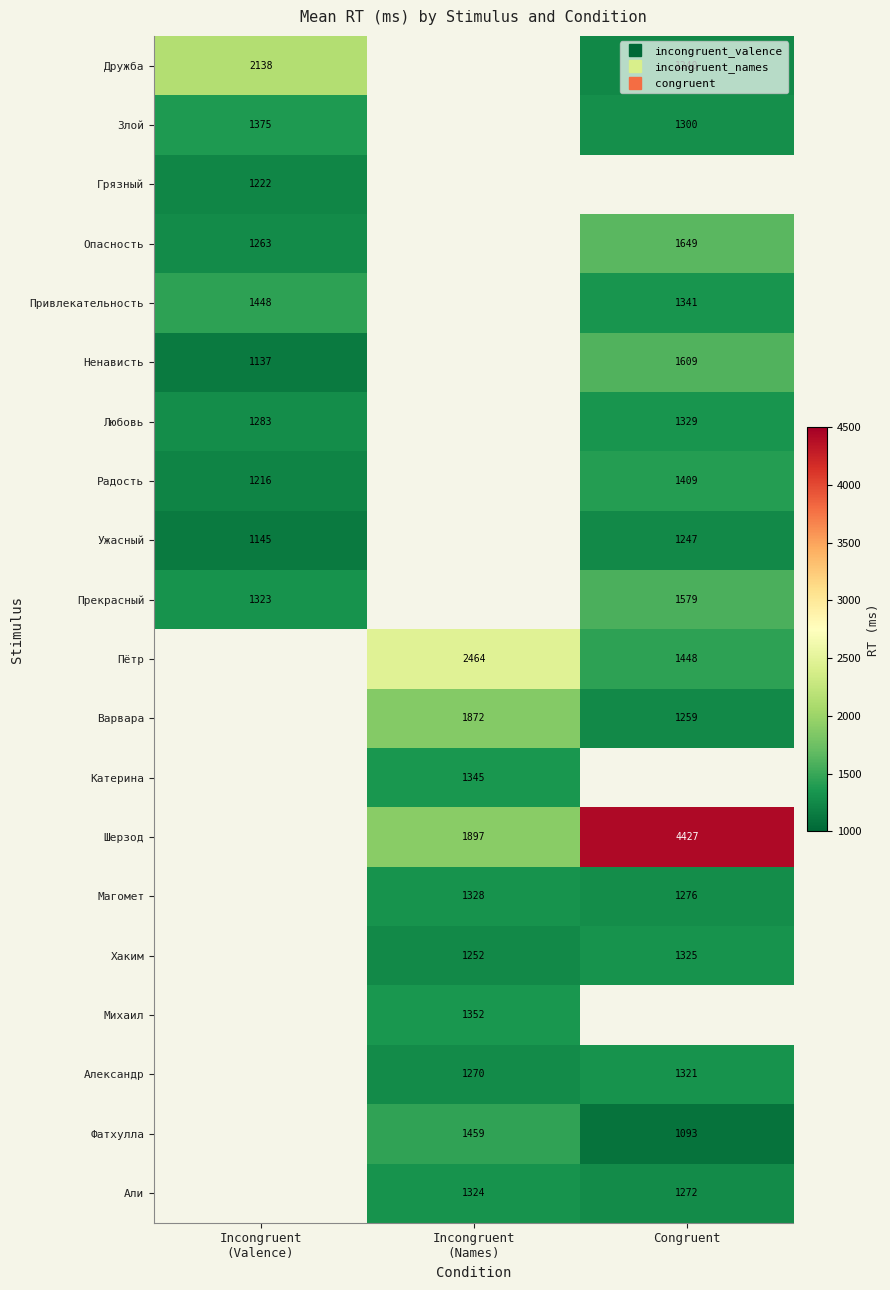

Which category has the highest value across all series?

Congruent